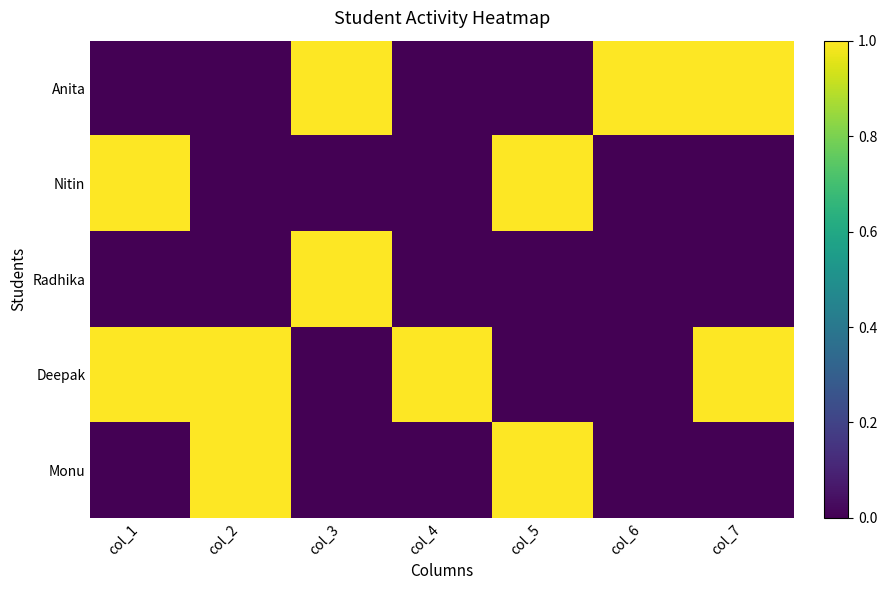

At how many categories does at least one series exceed 0?

7